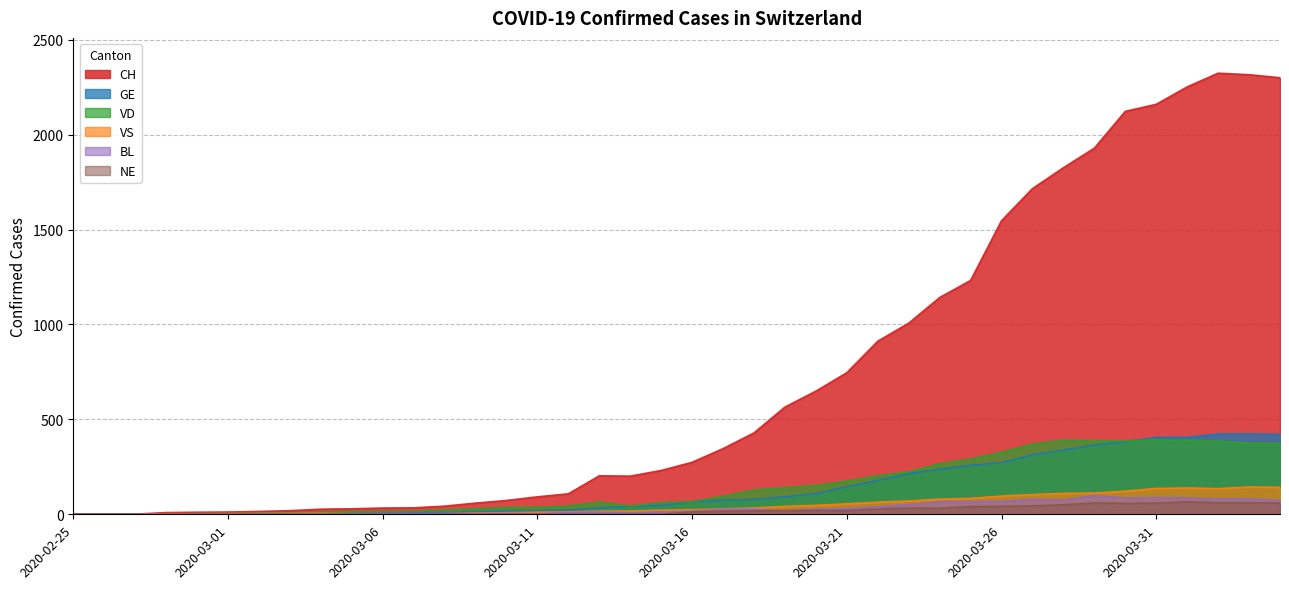

Is it true that GE equals 164 at 2020-04-02?

False